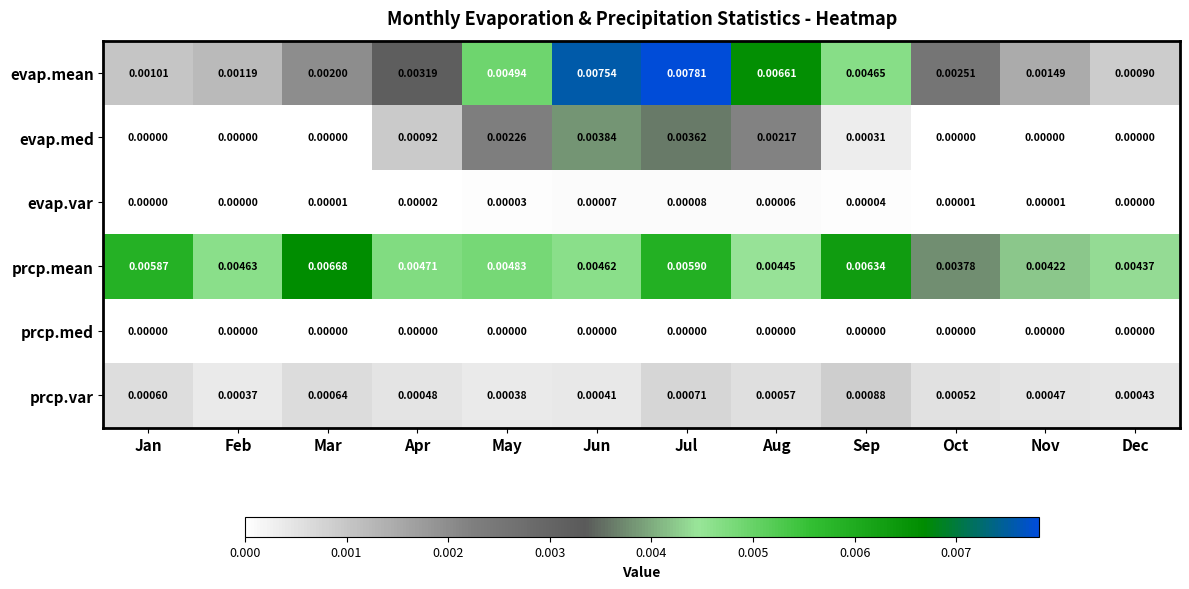

Rank the series at Jun from lowest to highest value.

prcp.med, evap.var, prcp.var, evap.med, prcp.mean, evap.mean